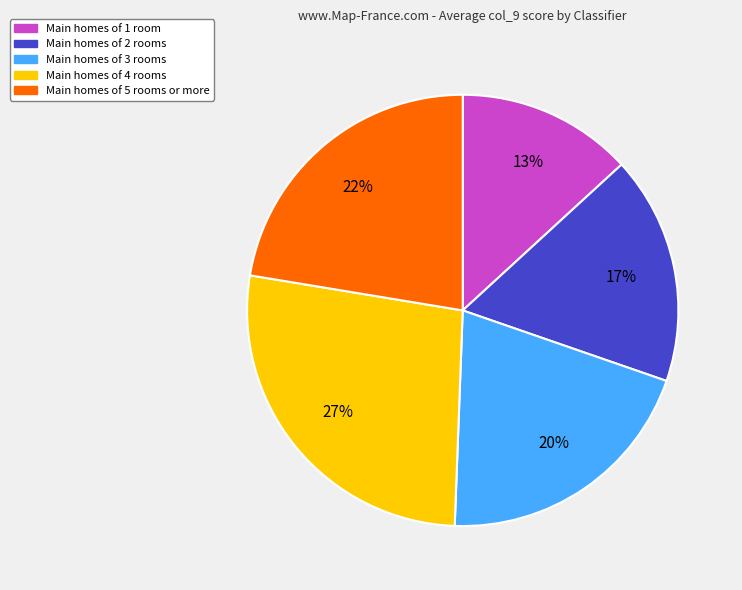

The Main homes of 4 rooms slice represents 27% of the pie. True or false?

True